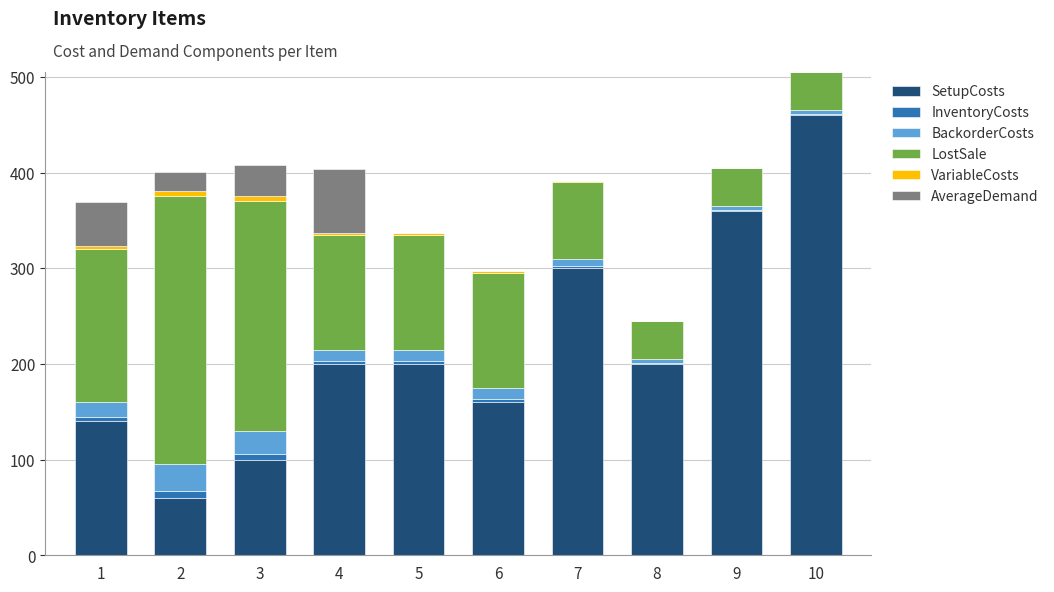

Does the chart contain stacked bars?

Yes